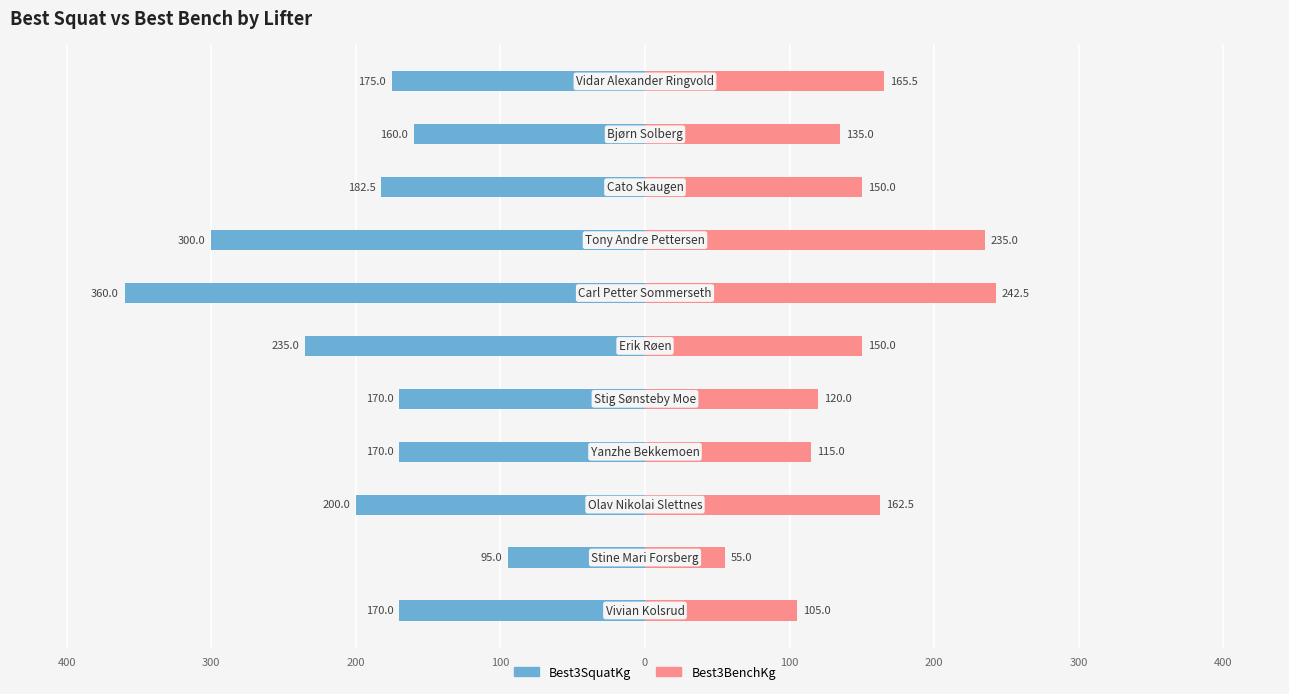

Reading right to left, list all the values displayed in this chart.

Best3SquatKg: -175.0	-160.0	-182.5	-300.0	-360.0	-235.0	-170.0	-170.0	-200.0	-95.0	-170.0
Best3BenchKg: 165.5	135.0	150.0	235.0	242.5	150.0	120.0	115.0	162.5	55.0	105.0